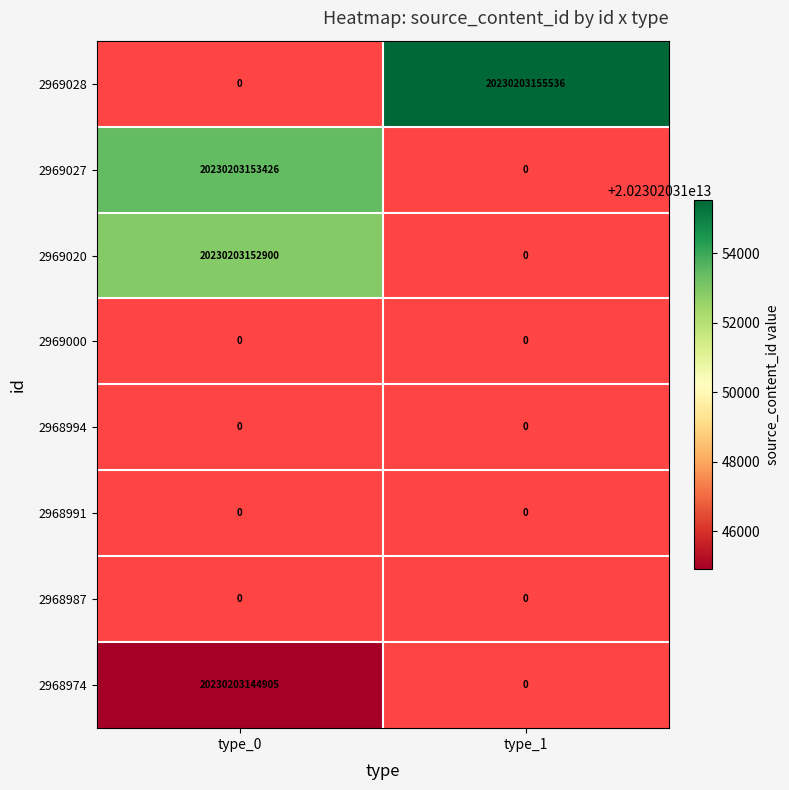

The 2968974 series shows 13560223895991 at type_0. True or false?

False